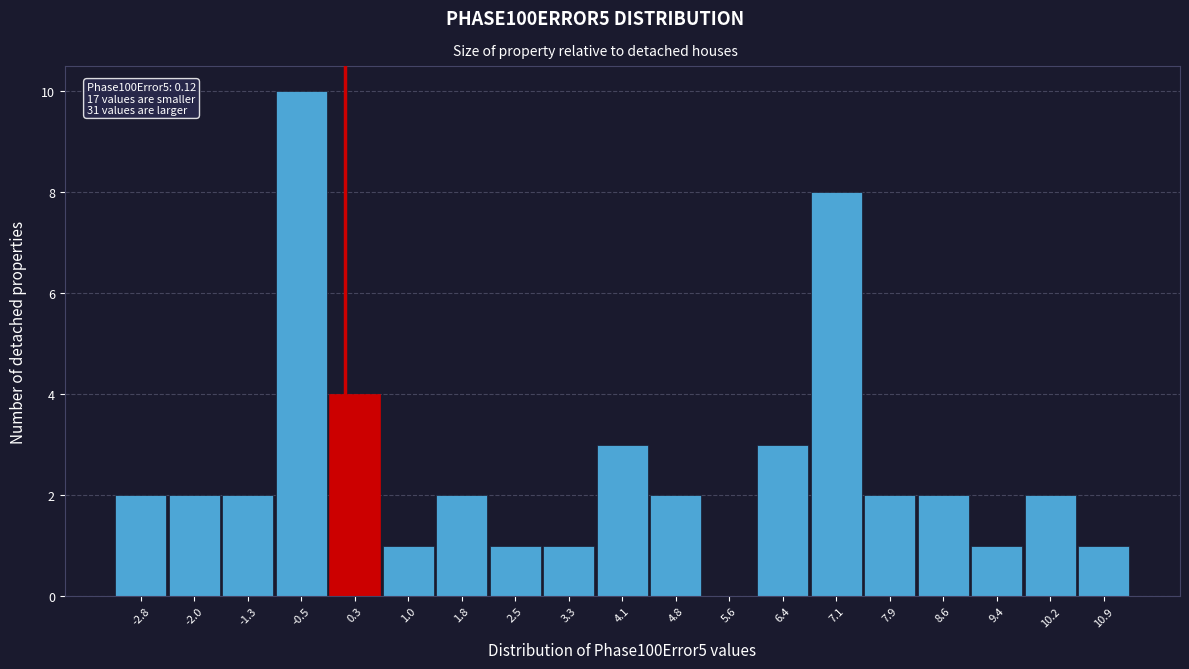

Which range on the x-axis has the tallest bar?

-0.9 to -0.1